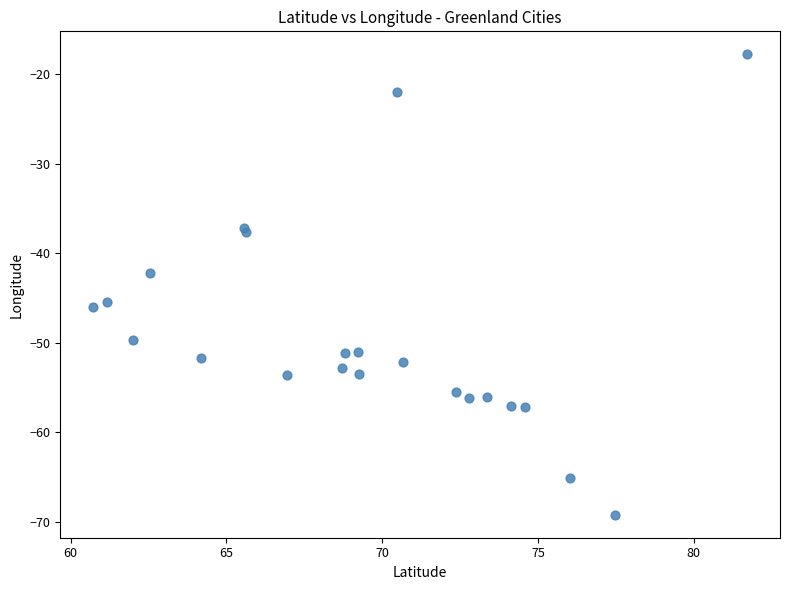

What Y value in the scatter plot is closest to -43?

-42.2